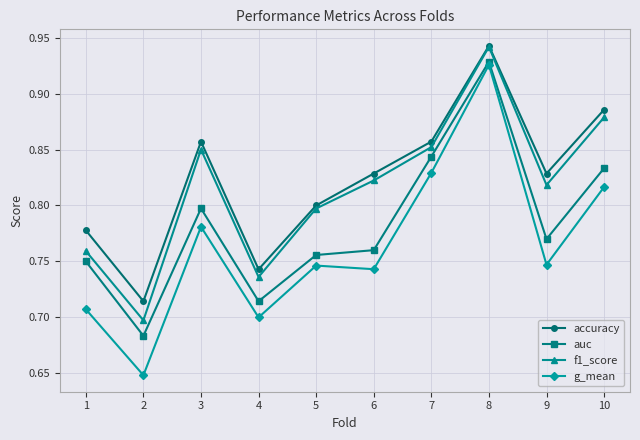

How many interior local peaks does the g_mean series have?

3